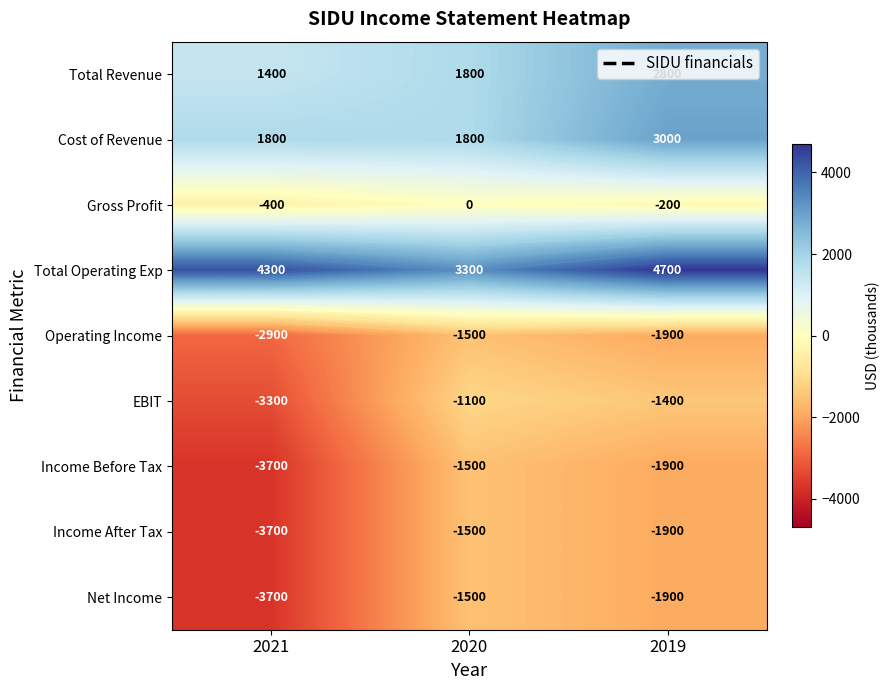

The value of Cost of Revenue at 2019 is 3000. True or false?

True